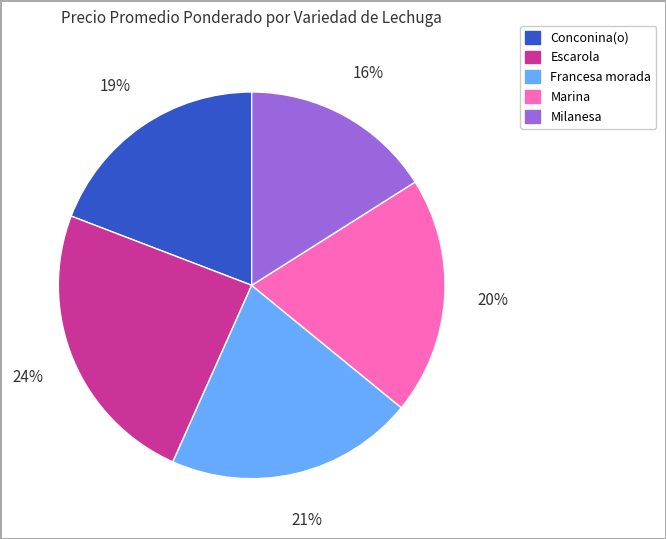

To the nearest percent, what is the difference between the largest and smallest slice percentages?

8%